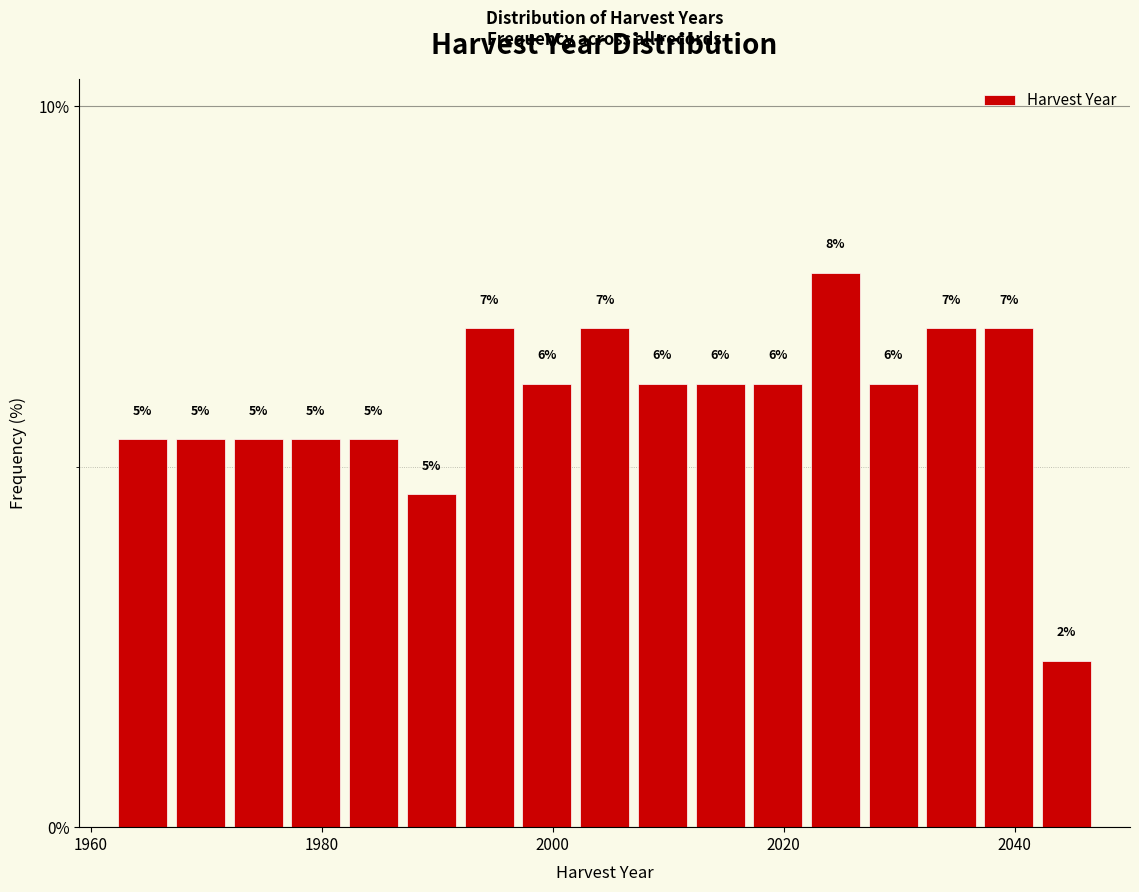

Around what value on the x-axis is the tallest bar? Give the approximate position of its centre, as read against the axis.

2024